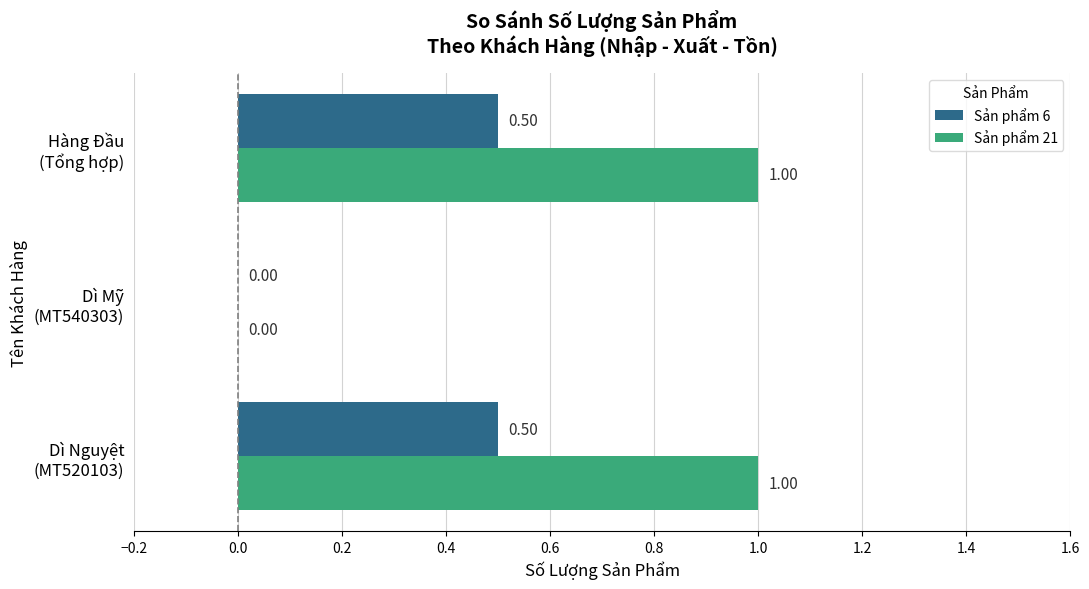

What is the sum of all Sản phẩm 6 values?

1.0